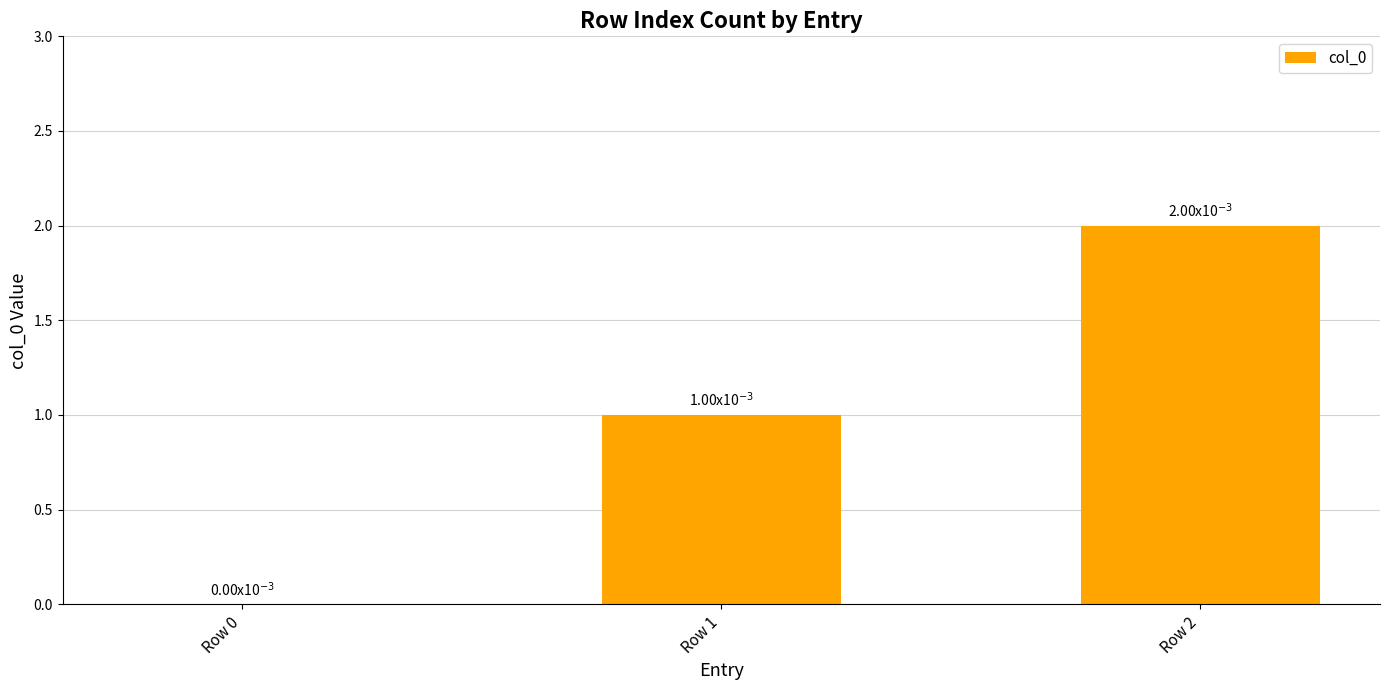

What is the change in value from Row 1 to Row 2?

+1